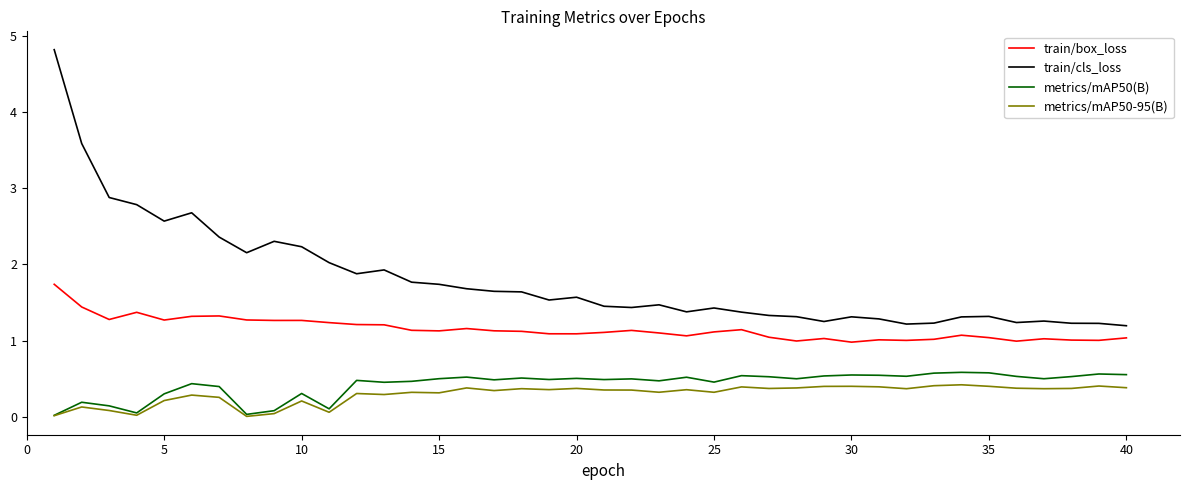

Which series has the largest total across all categories?

train/cls_loss